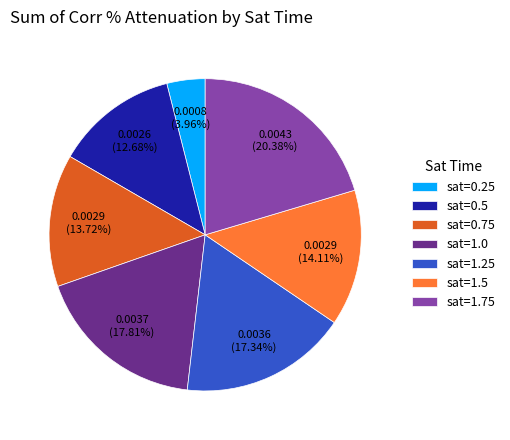

Does sat=0.5 account for over 50% of the chart?

No